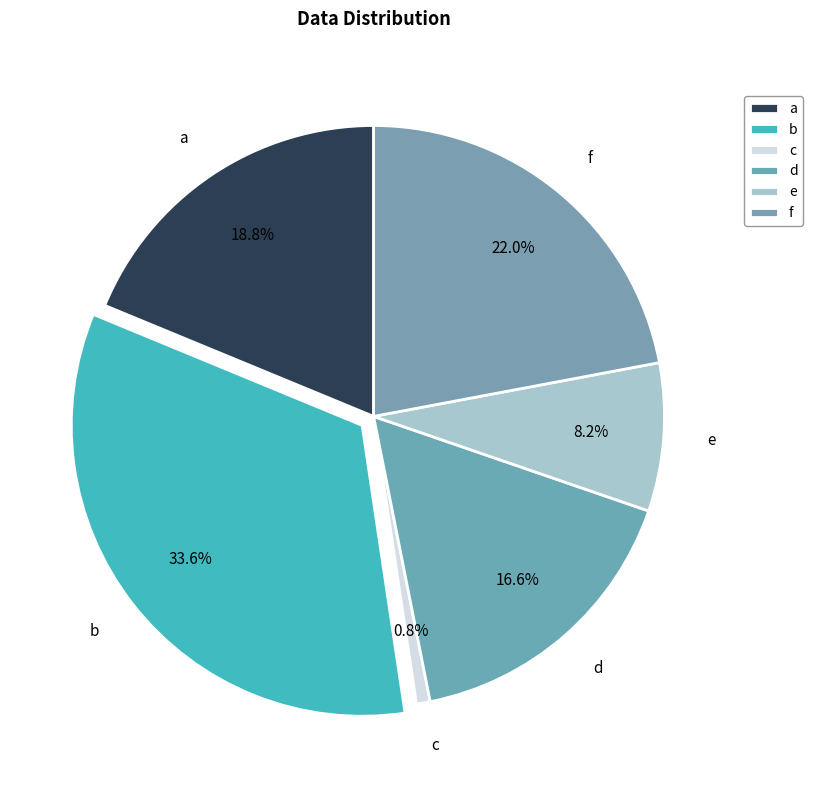

How many slices are in this pie chart?

6